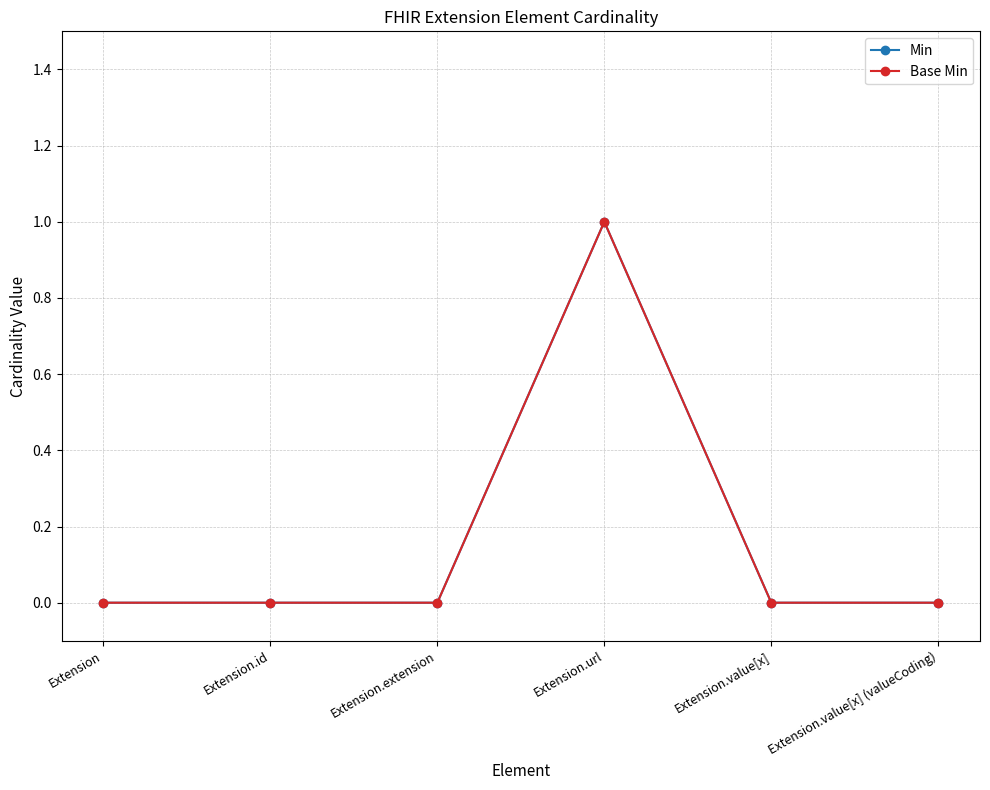

Does the chart have visible grid lines?

Yes